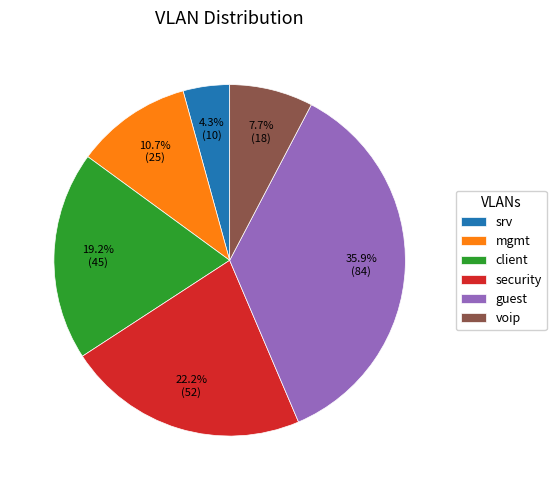

To the nearest percent, what is the difference between the largest and smallest slice percentages?

32%